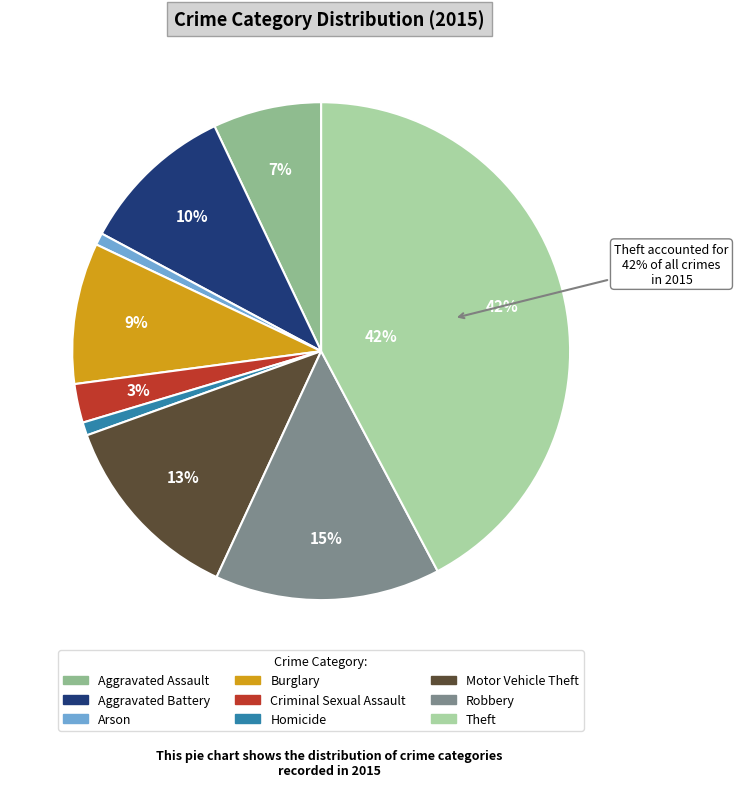

Combined, do Arson and Homicide account for over 50%?

No